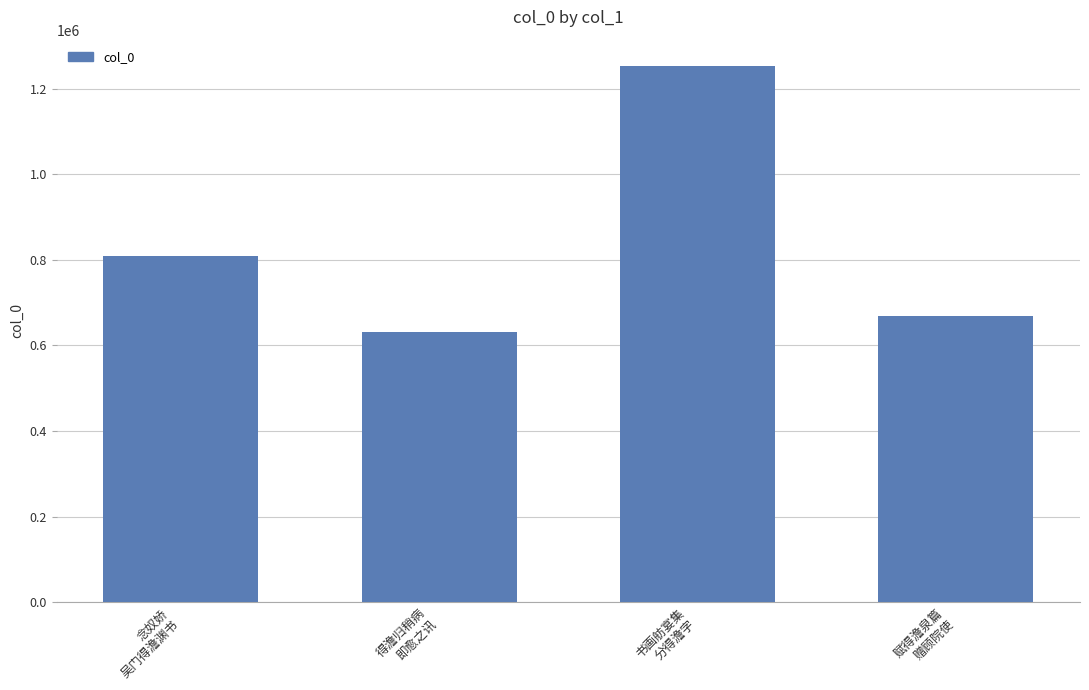

Count the number of data series in this chart.

1